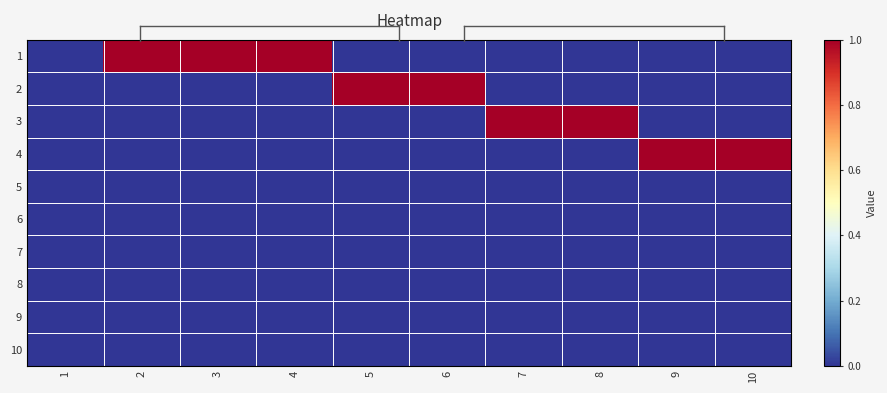

Which has a higher value, 10 or 8?

10